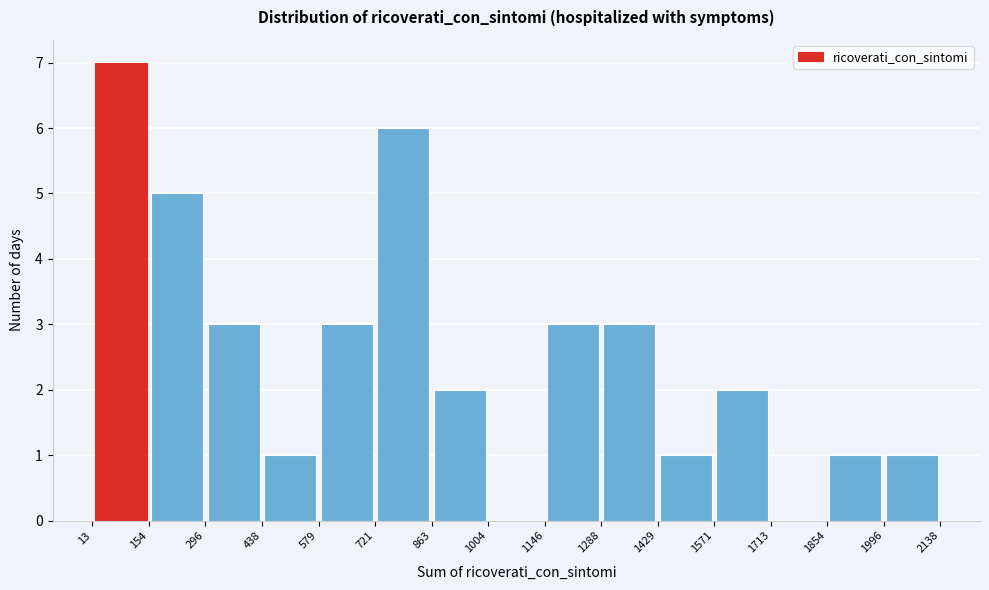

Reading left to right, list every bar in this chart as the range it spans on the x-axis followed by its height. The values are not printed on the chart, so give them approximately, as read against the axis.

13 to 154: 7
154 to 296: 5
296 to 438: 3
438 to 579: 1
579 to 721: 3
721 to 863: 6
863 to 1004: 2
1004 to 1146: 0
1146 to 1288: 3
1288 to 1429: 3
1429 to 1571: 1
1571 to 1713: 2
1713 to 1854: 0
1854 to 1996: 1
1996 to 2138: 1